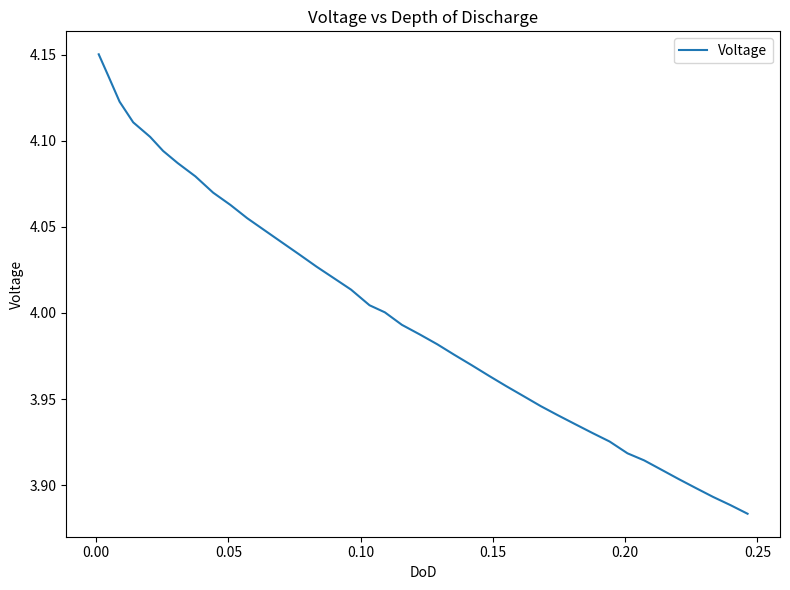

Reading left to right, transcribe all the data shown in this chart.

4.2	4.1	4.1	4.1	4.1	4.1	4.1	4.1	4.1	4.1	4.1	4.0	4.0	4.0	4.0	4.0	4.0	4.0	4.0	4.0	4.0	4.0	4.0	4.0	4.0	4.0	4.0	3.9	3.9	3.9	3.9	3.9	3.9	3.9	3.9	3.9	3.9	3.9	3.9	3.9